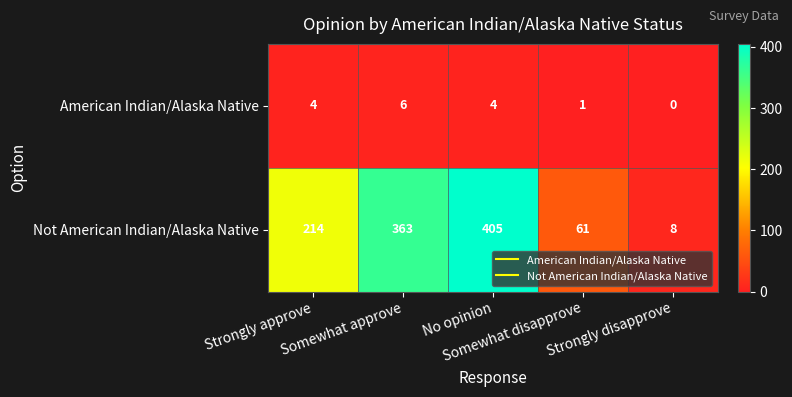

How many categories are shown in the chart?

5